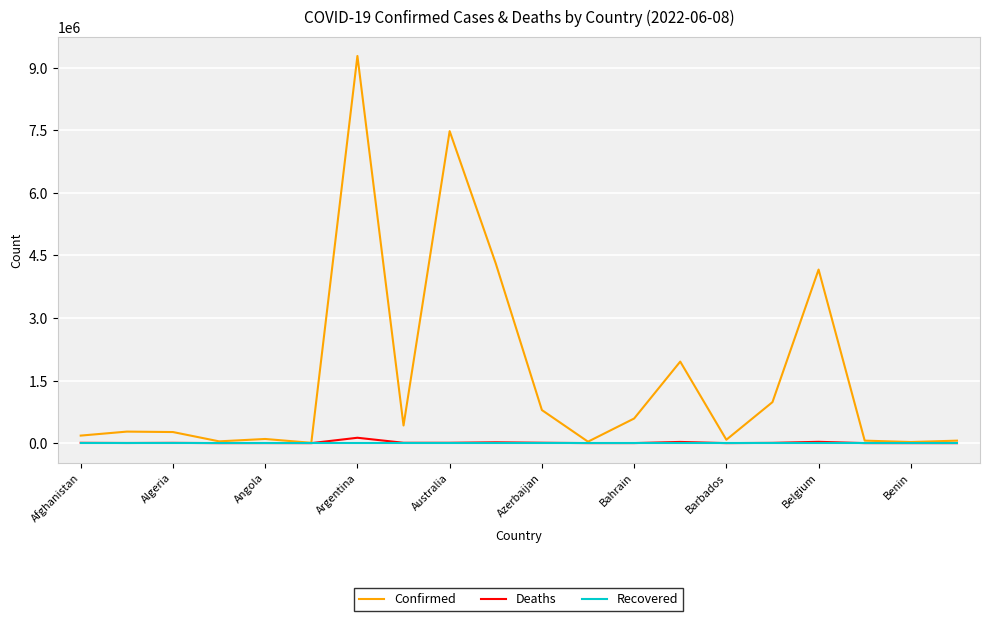

Which series has the largest range (max minus min)?

Confirmed